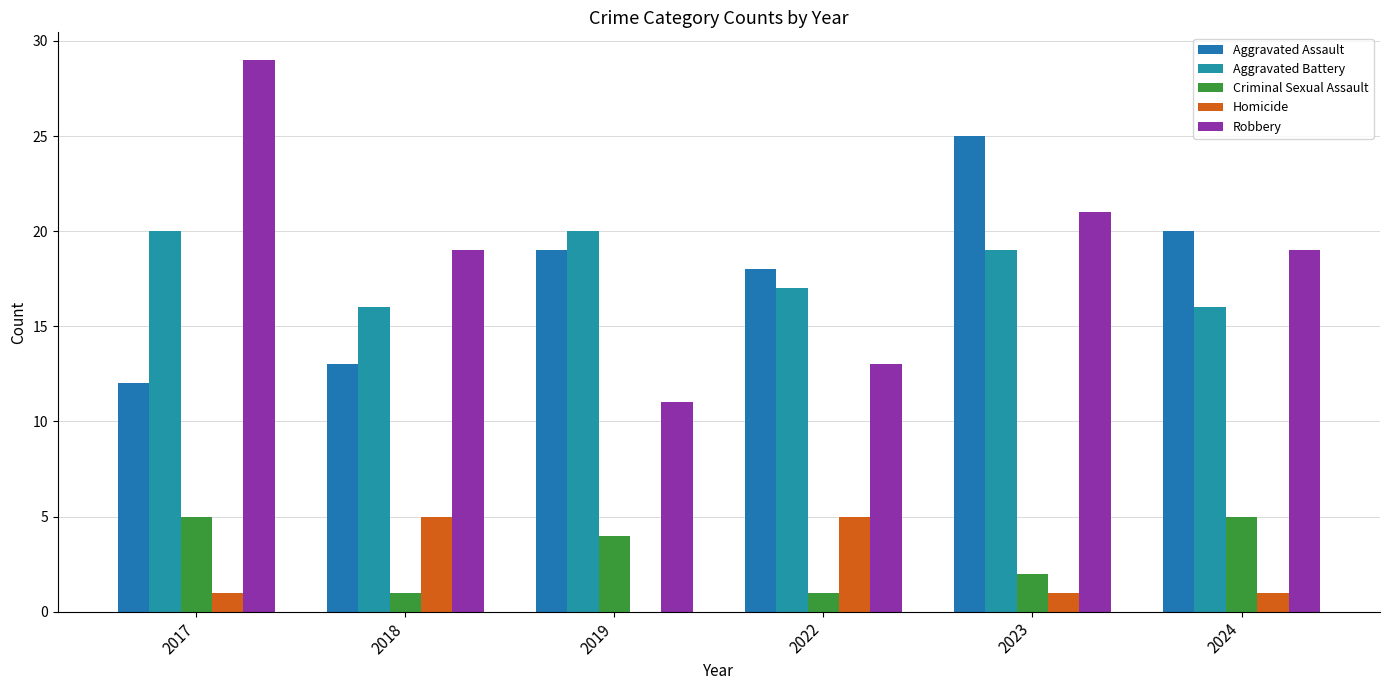

Where does the Robbery series first go above 19?

2017